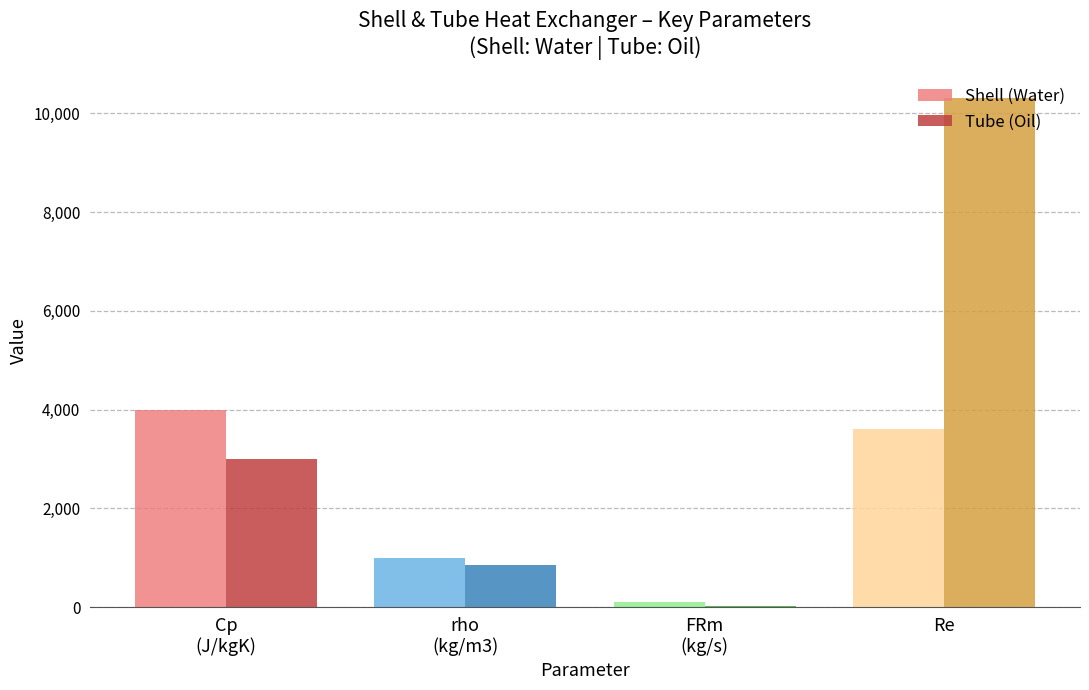

True or false: Shell (Water) has a value of 1737.7 at Re.

False